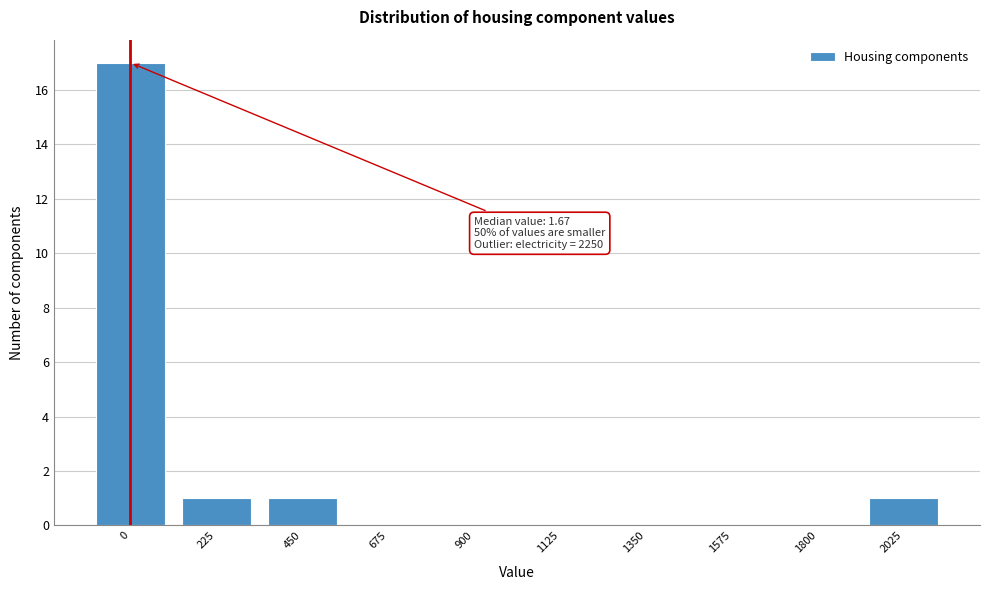

Reading left to right, transcribe all the data shown in this chart.

0=17	225=1	450=1	675=0	900=0	1125=0	1350=0	1575=0	1800=0	2025=1